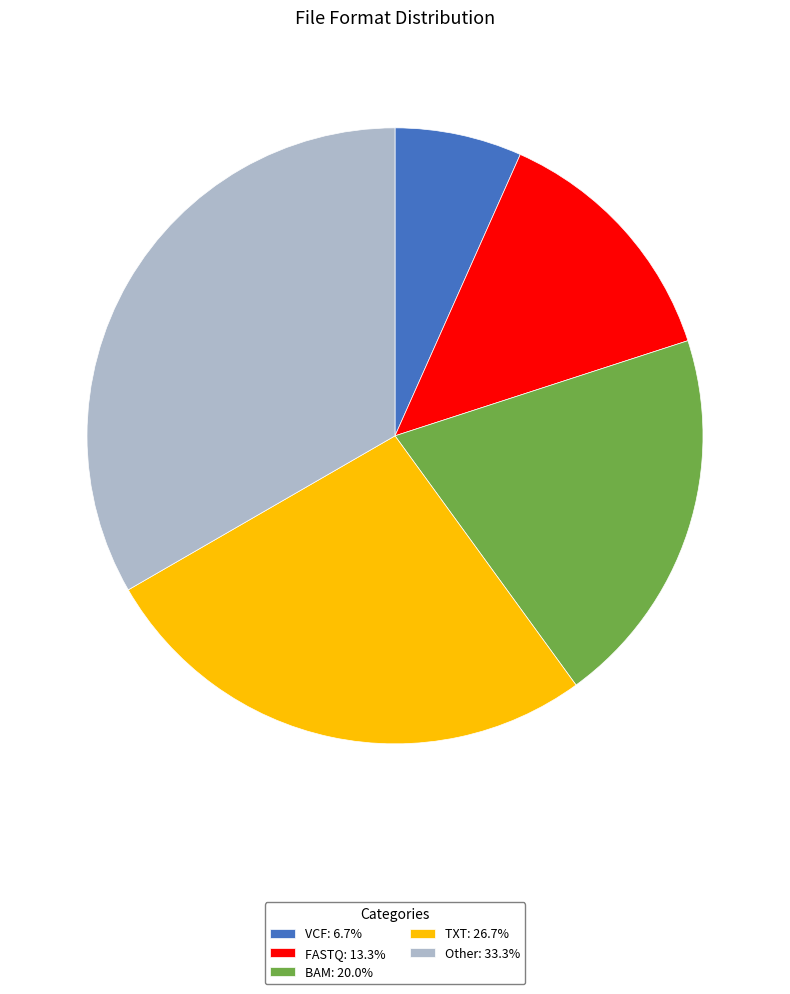

Is the sum of FASTQ: 13.3% and BAM: 20.0% greater than half?

No